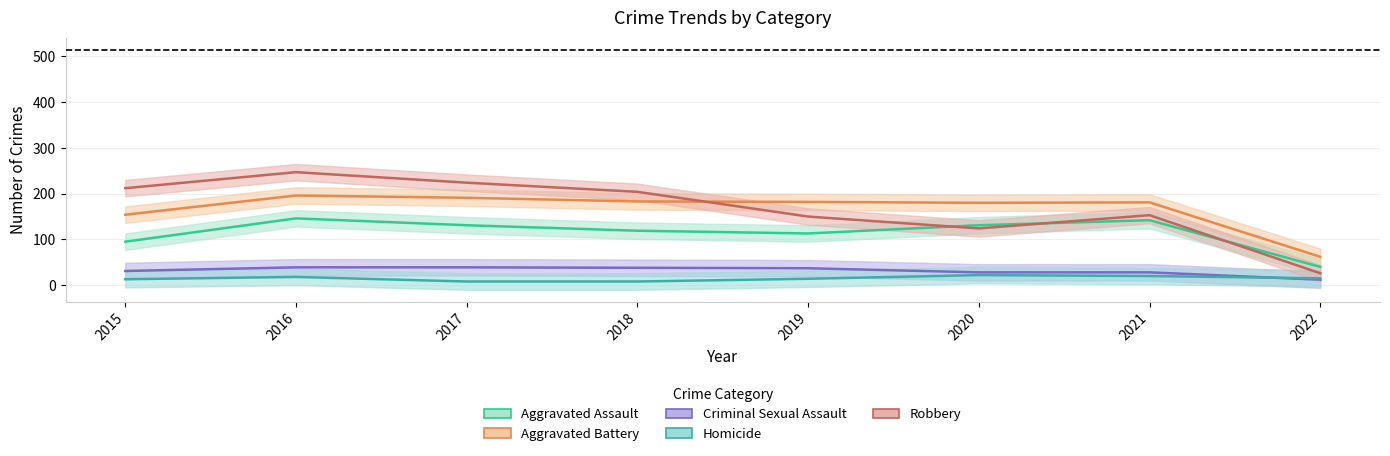

At which category is the sum across all series the highest?

2016